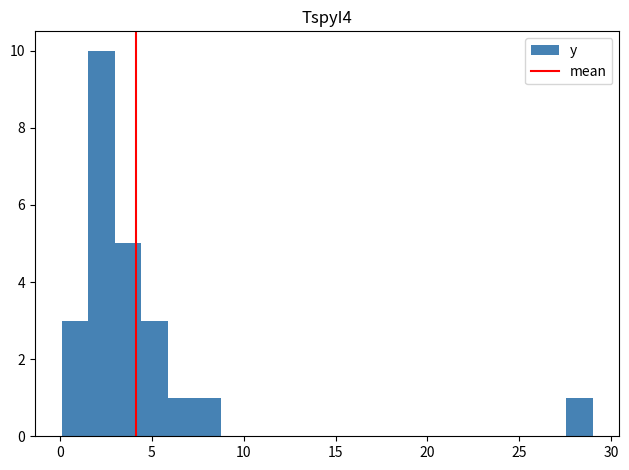

Read against the x-axis, roughly where is the centre of the tallest bar?

2.5